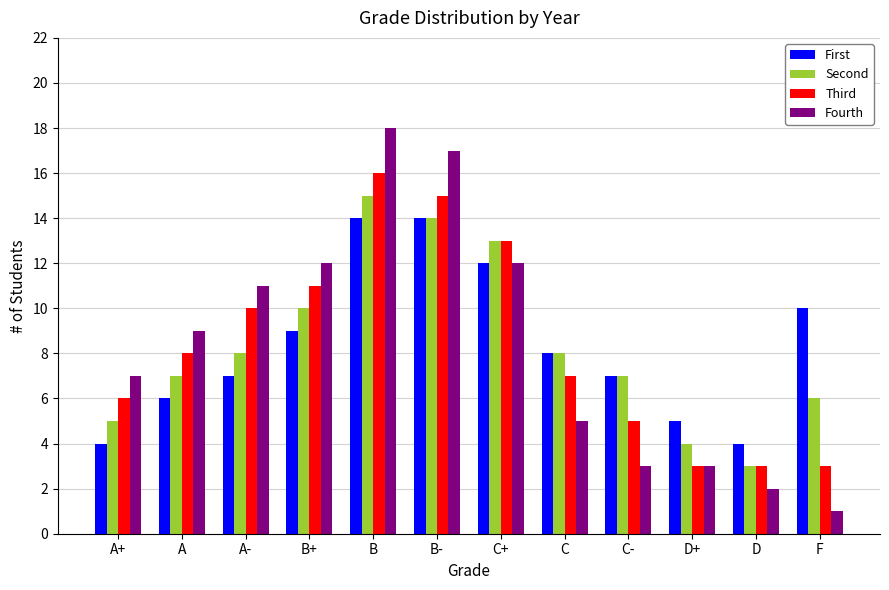

What is the value of the Second bar at the 7th from the left?

13